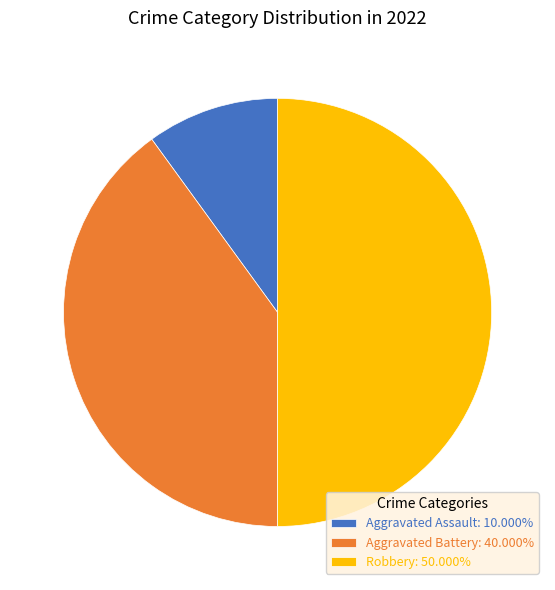

Do Aggravated Battery: 40.000% and Robbery: 50.000% together represent more than half of the pie?

Yes